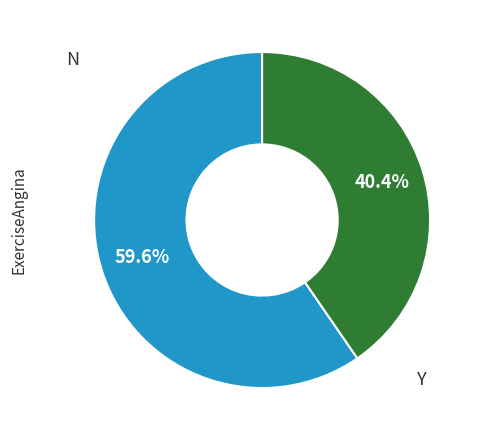

Is there any slice that represents more than half of the pie?

Yes